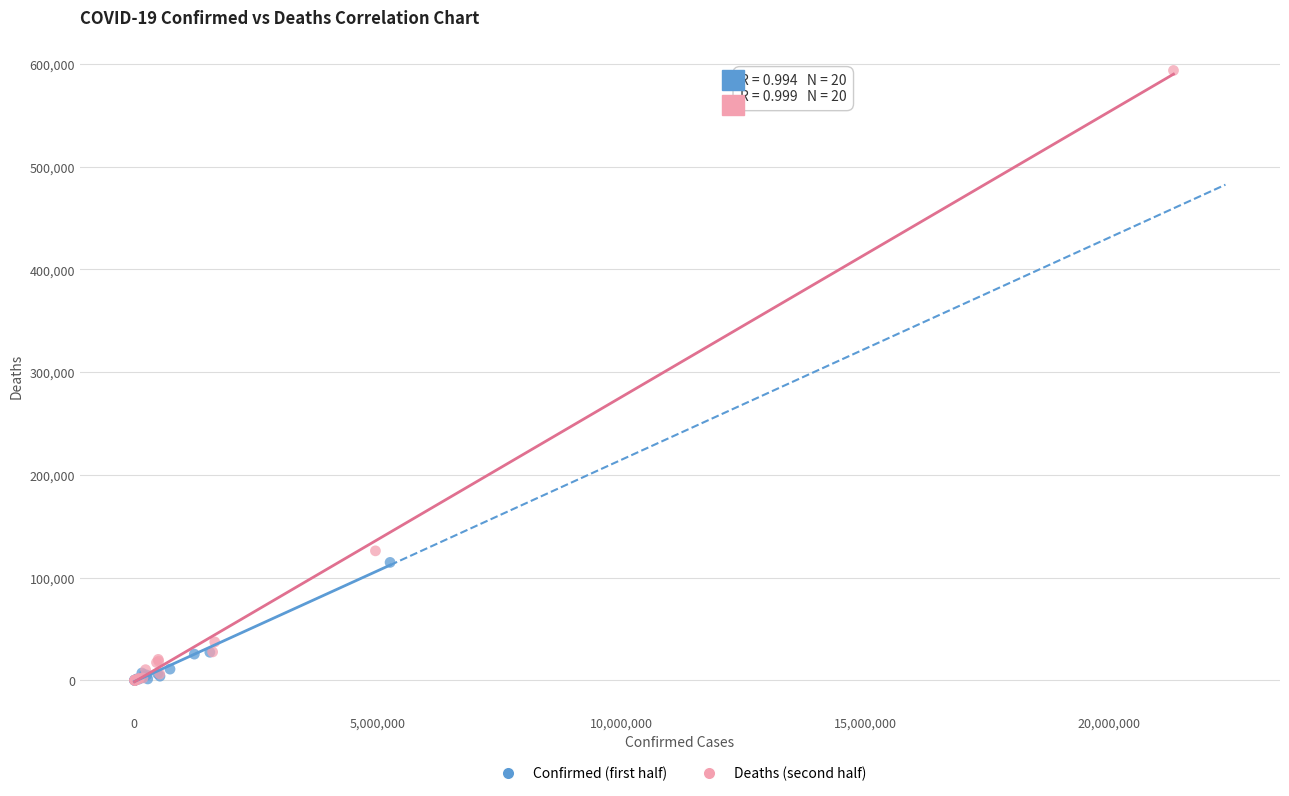

Which series reaches the maximum Y coordinate?

Deaths (second half)